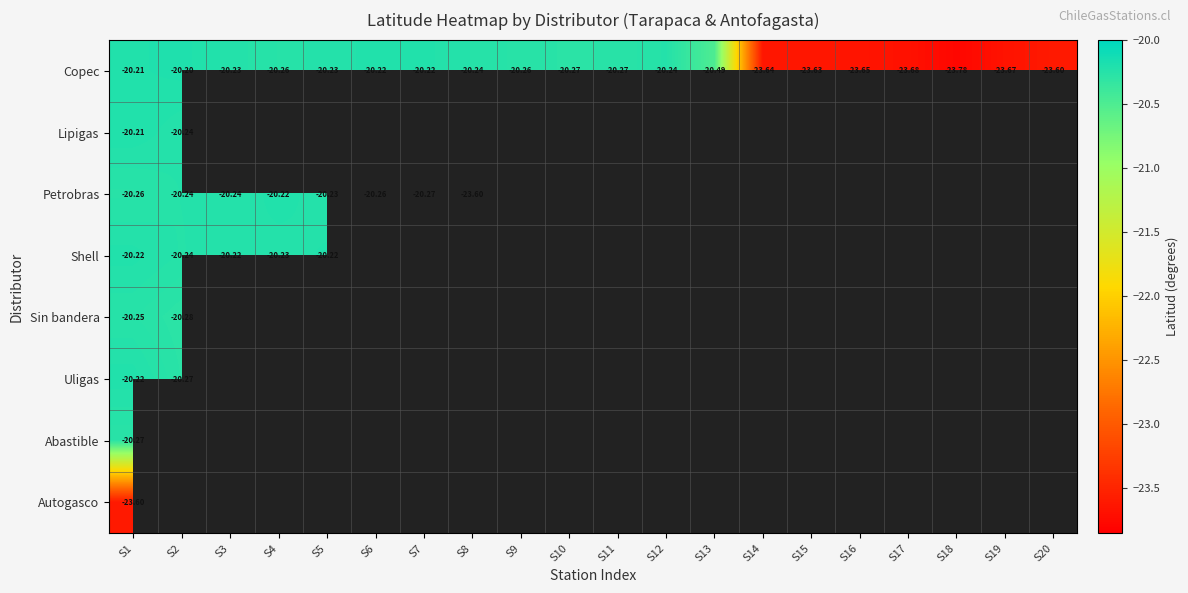

At which category does the chart reach its minimum across all series?

S18